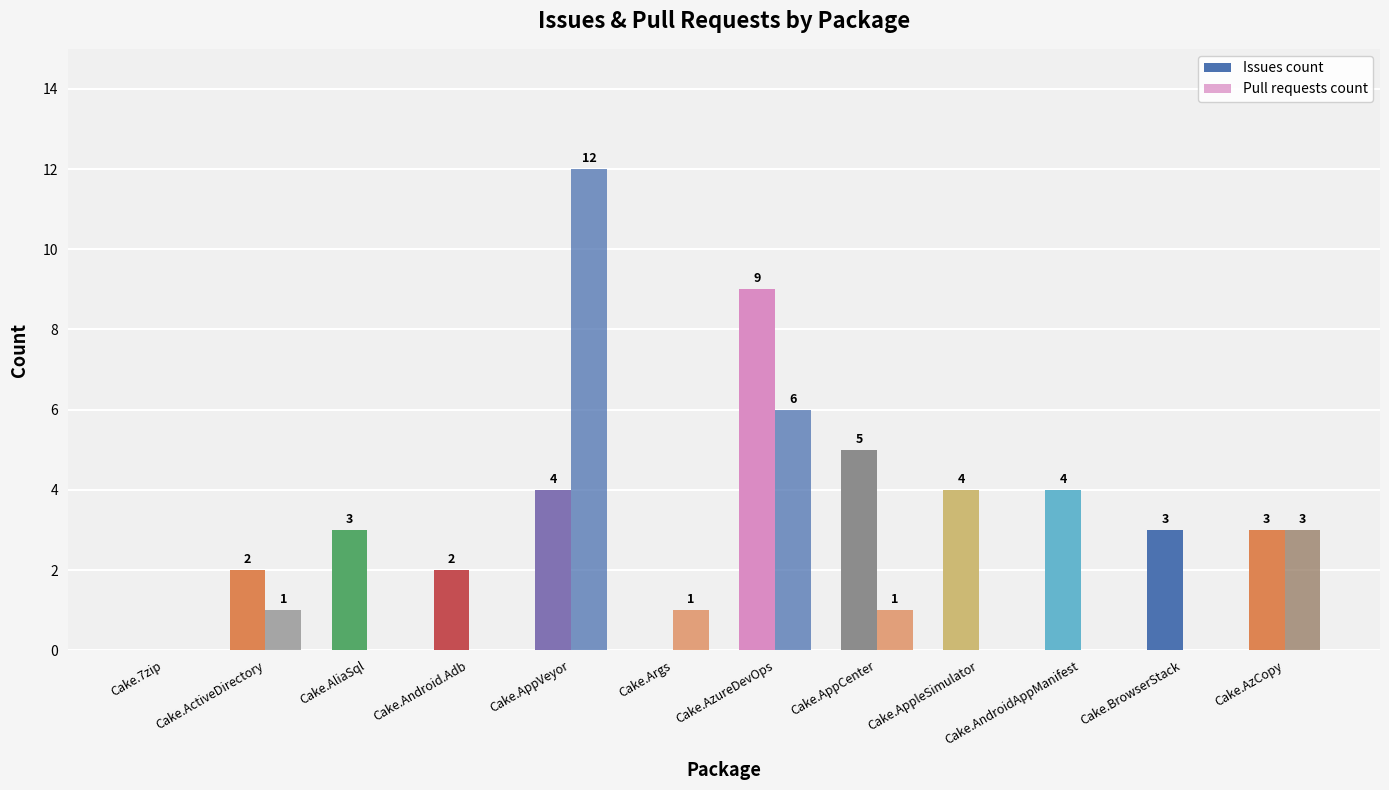

How many groups of bars are there?

12